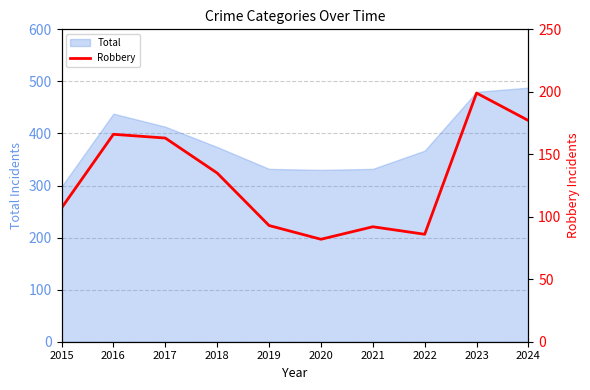

True or false: Total has a value of 92 at 2017.

False